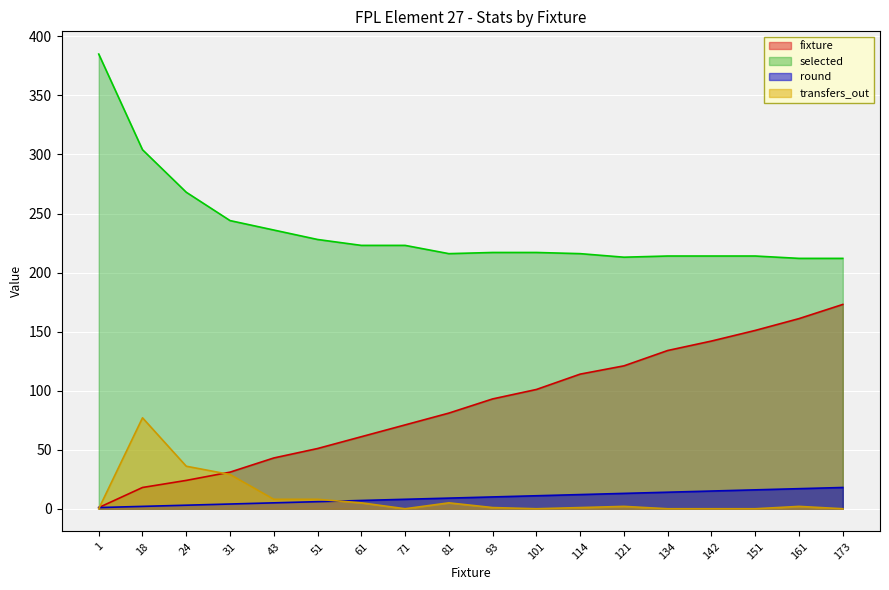

What is the sum of all selected values?

4256